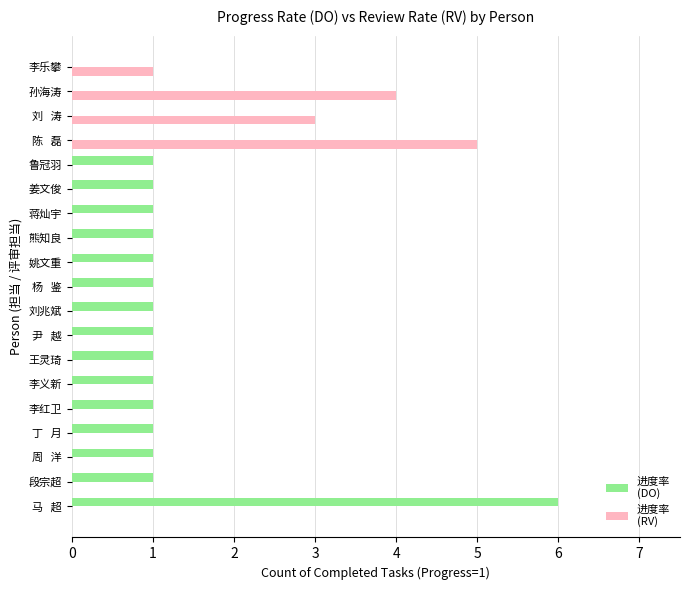

At which category is the sum across all series the highest?

马   超